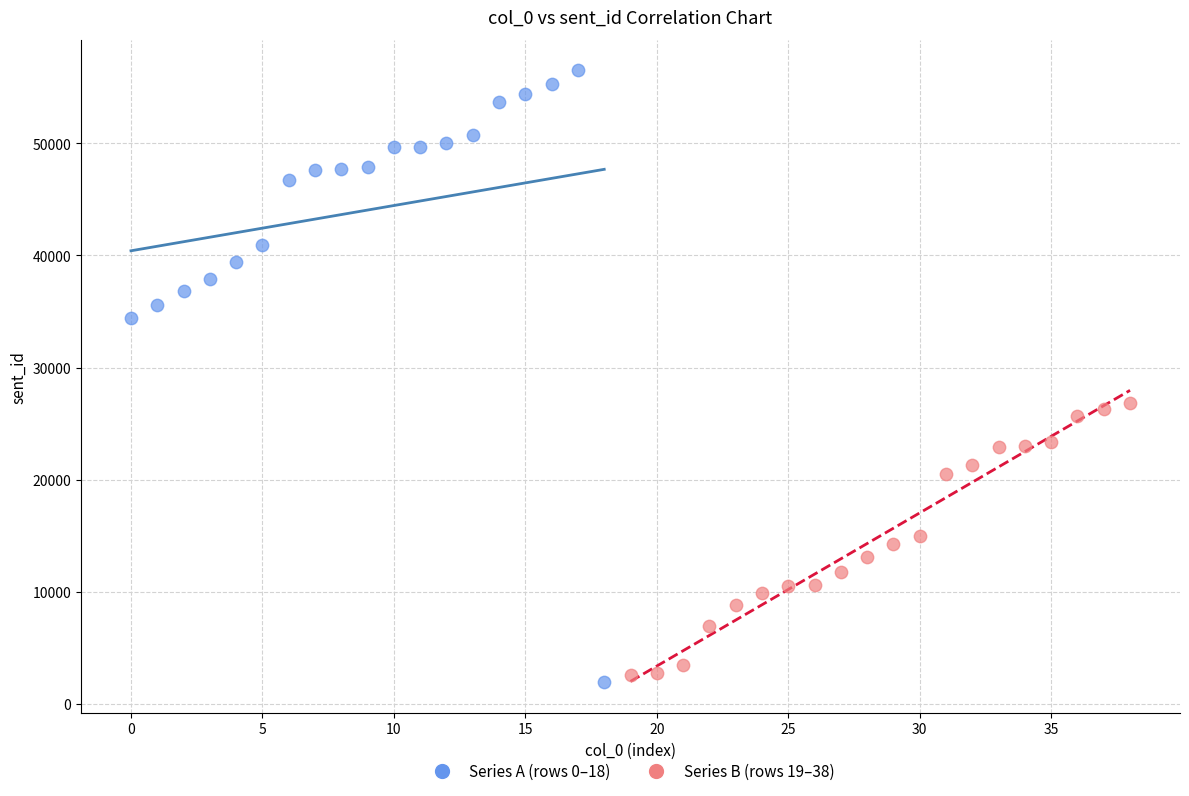

Which series has the largest Y range (max minus min)?

Series A (rows 0–18)